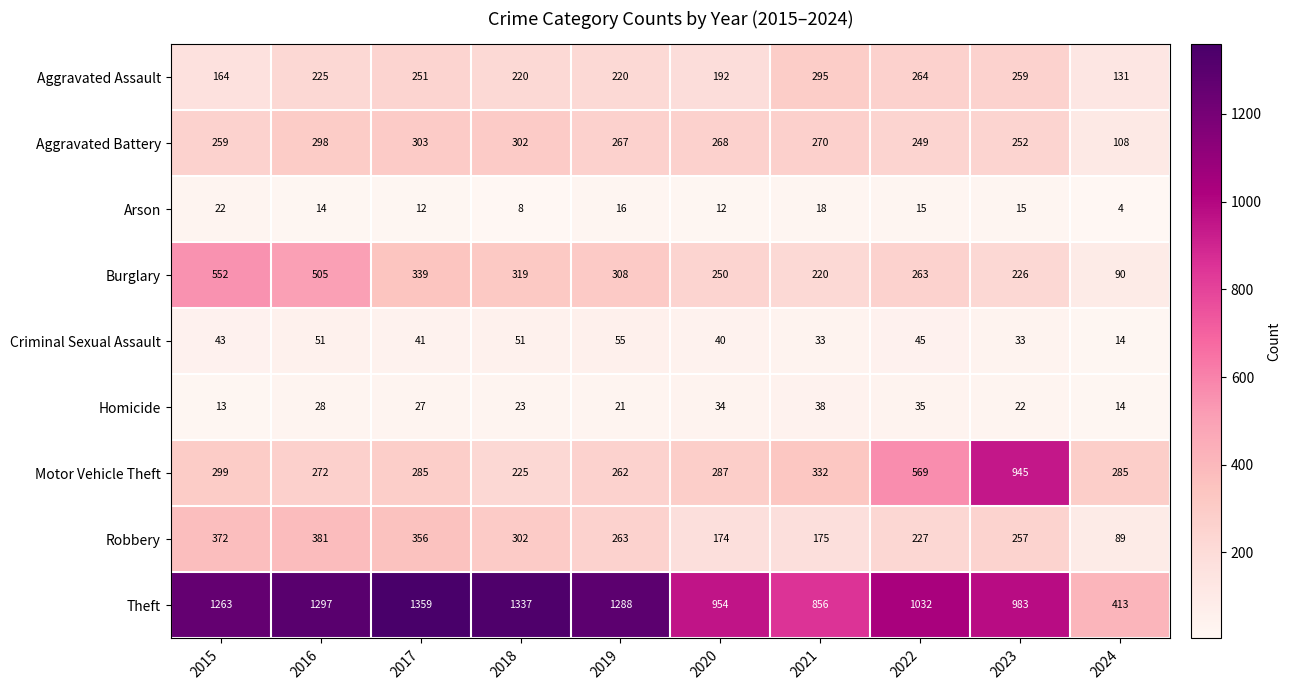

Which series has the widest spread of values?

Theft